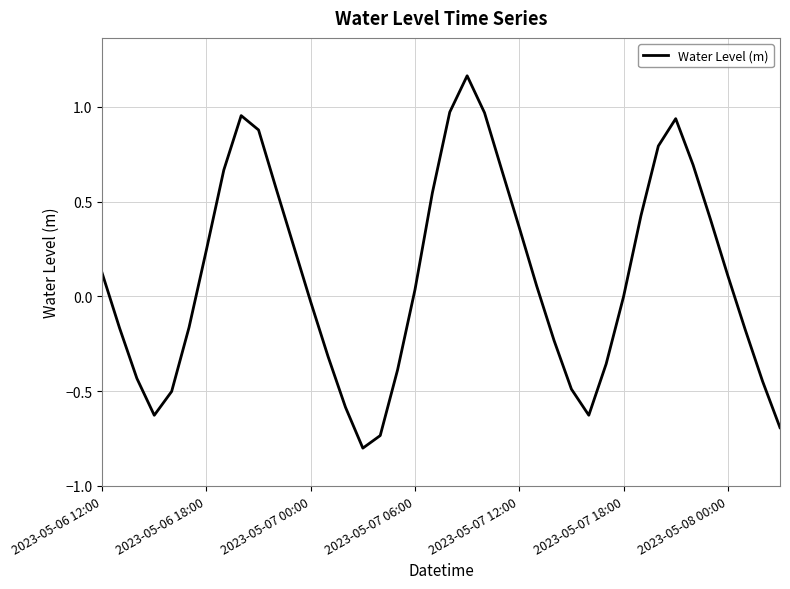

What is the smallest value displayed?

-0.8